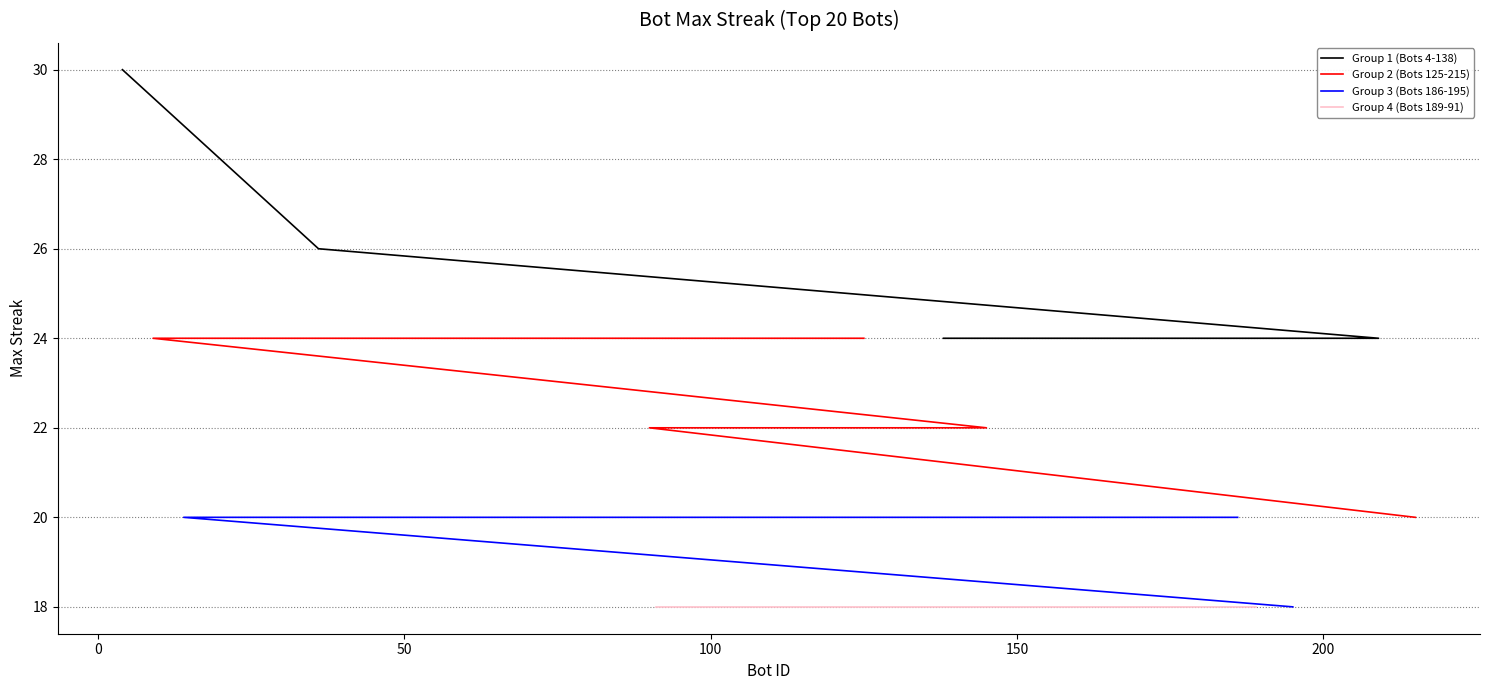

Reading left to right, extract all data points from this chart.

Group 1 (Bots 4-138): 30	26	24	24	24
Group 2 (Bots 125-215): 24	24	22	22	20
Group 3 (Bots 186-195): 20	20	20	20	18
Group 4 (Bots 189-91): 18	18	18	18	18